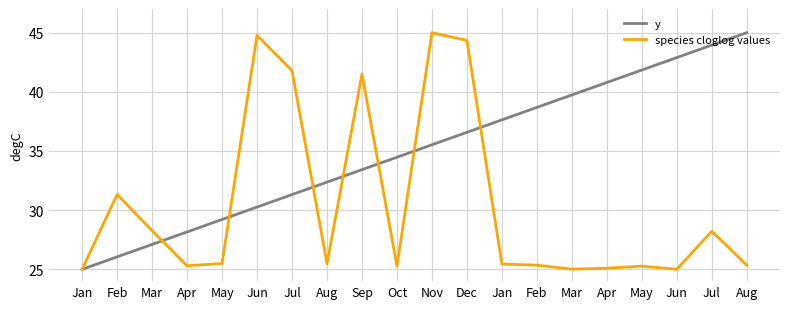

What are all the series names shown in the legend?

y, species cloglog values